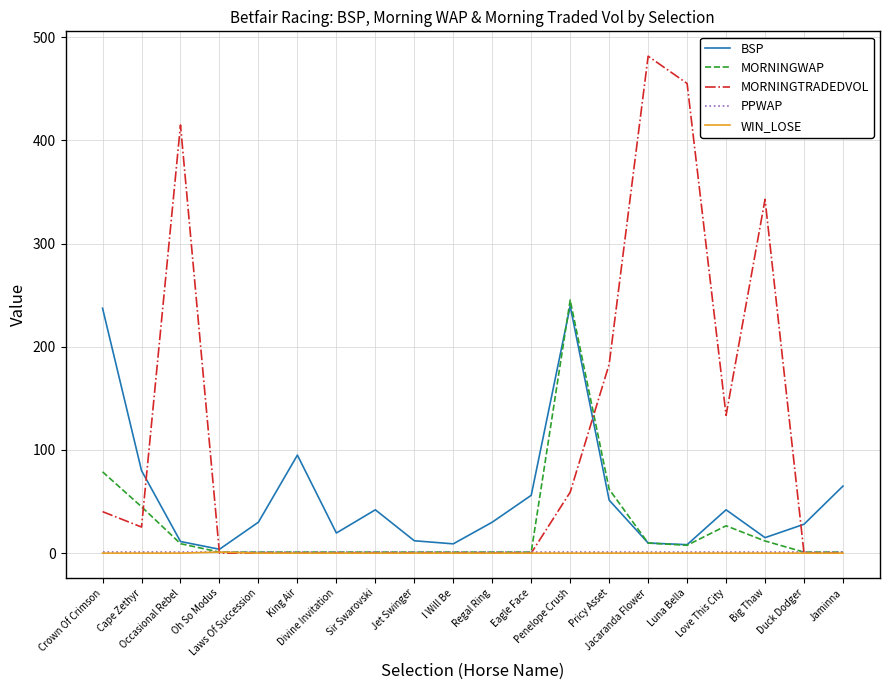

Is the value of WIN_LOSE at King Air greater than the value of BSP at Jaminna?

No